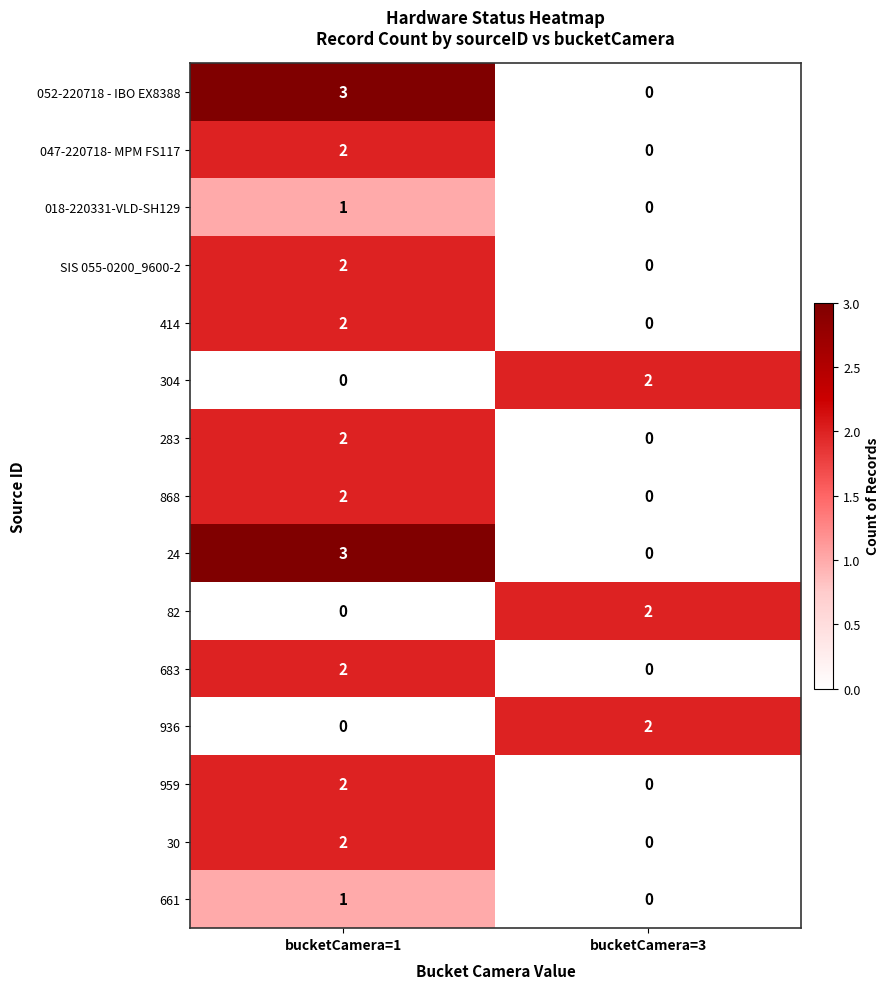

What is the total value across all series at bucketCamera=3?

6